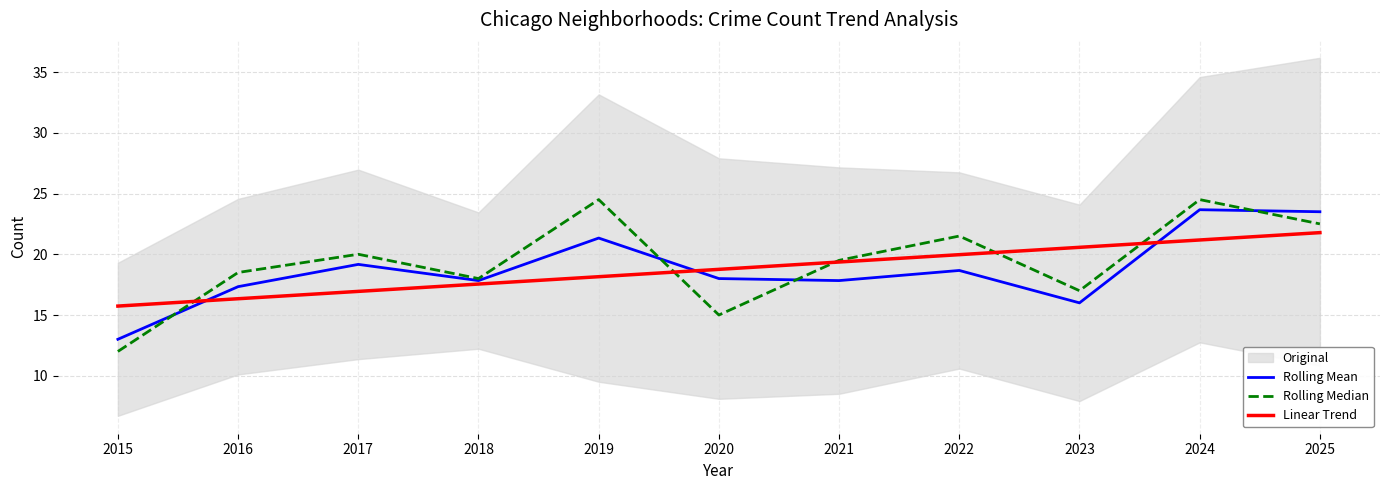

Which series changed the most between 2019 and 2023?

Rolling Median